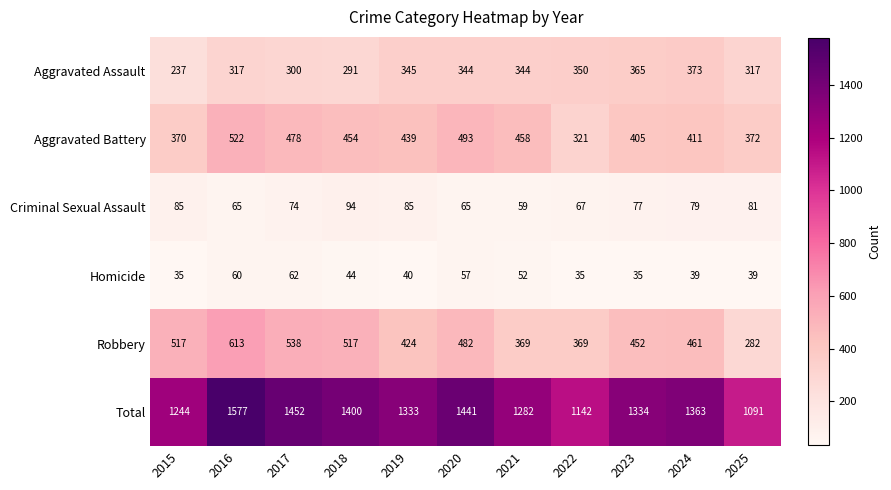

True or false: Aggravated Assault has a value of 376 at 2015.

False